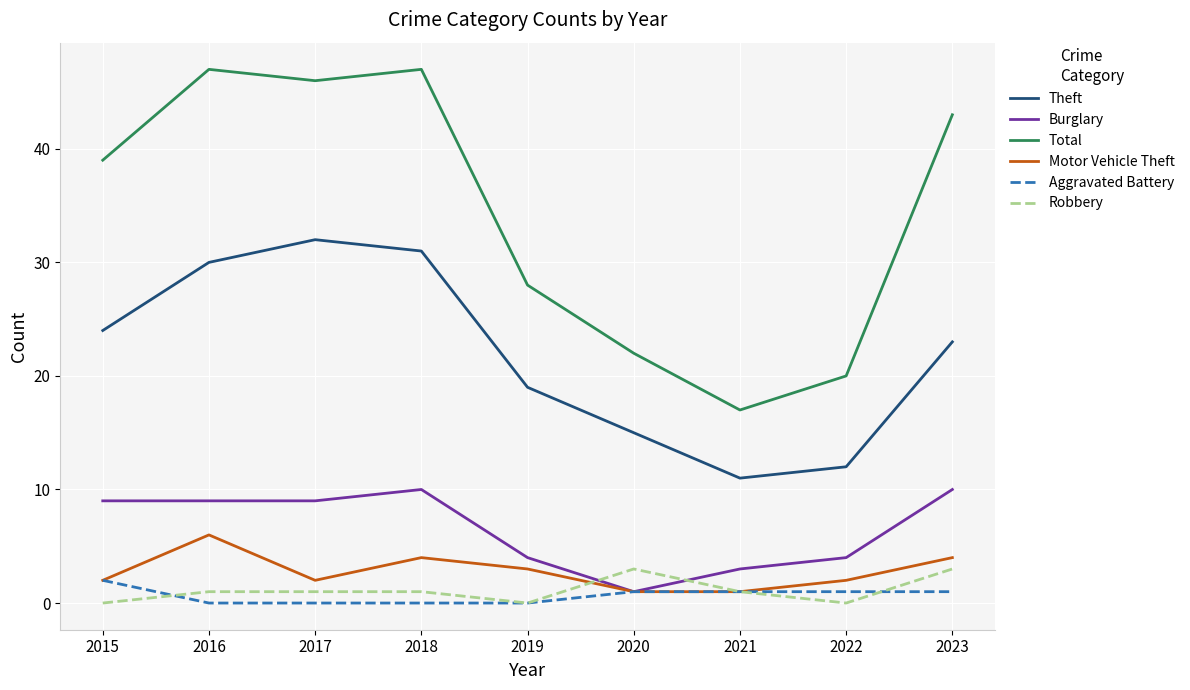

Which series has the largest range (max minus min)?

Total